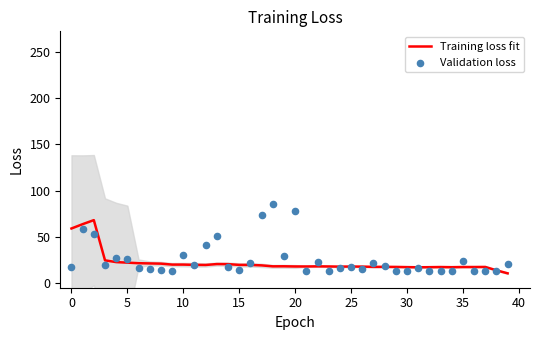

What is the total value across all series at 28?

35.9